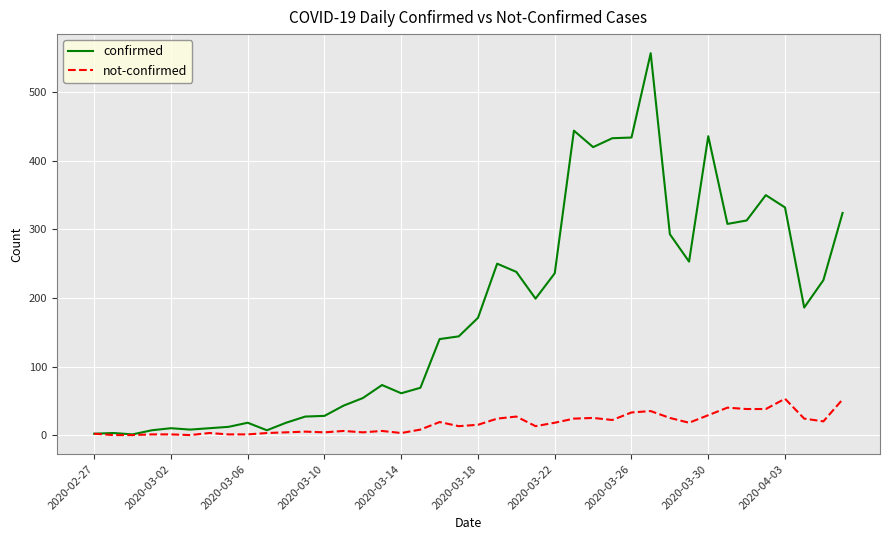

What is the difference between the maximum and minimum values in the not-confirmed series?

53